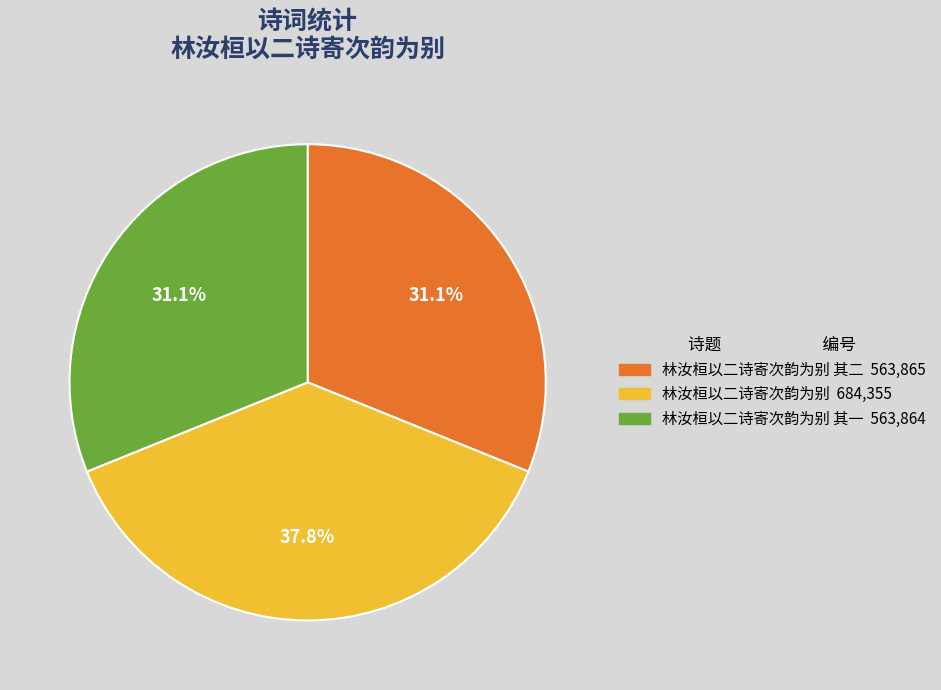

Is there any slice that represents more than half of the pie?

No